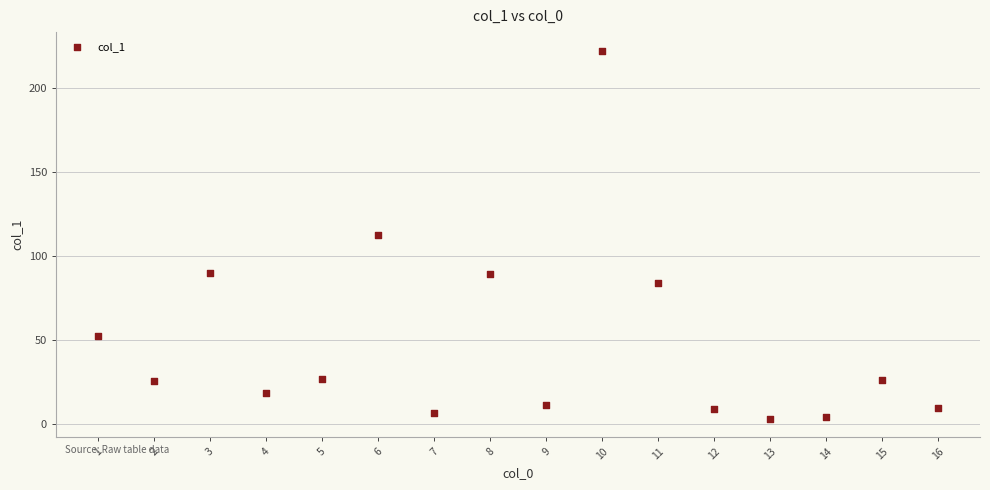

What is the range of X values (max minus min)?

15.0